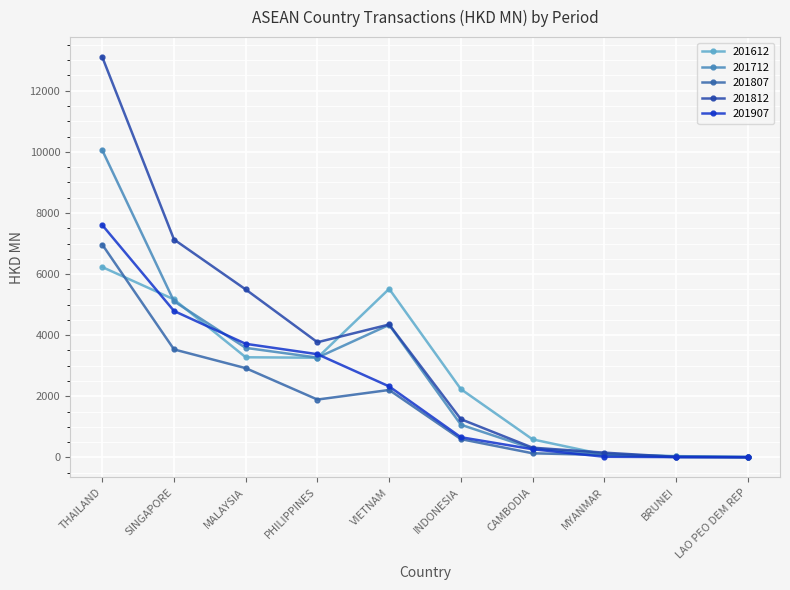

What is the difference between the 201612 values at MALAYSIA and MYANMAR?

3185.4